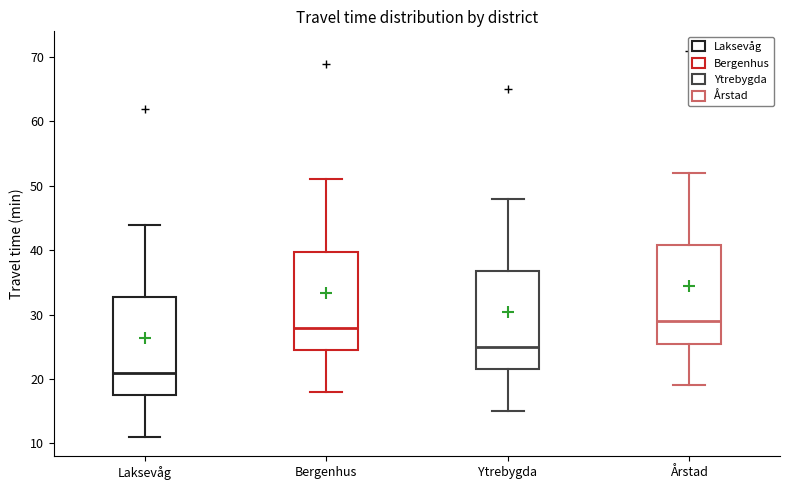

Where does the median line of the box for Ytrebygda sit on the y-axis? The values are not printed on the chart, so give them approximately, as read against the axis.

25